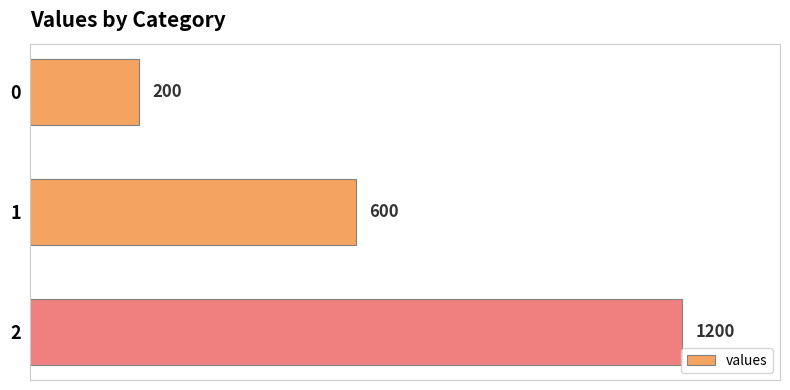

What is the difference between the maximum and minimum values?

1000